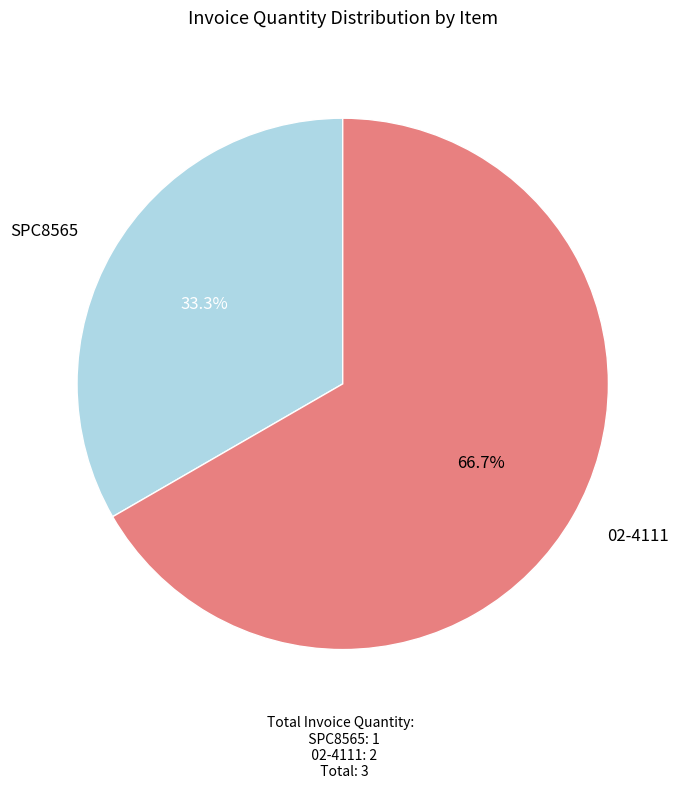

To the nearest percent, what is the difference between the largest and smallest slice percentages?

33%